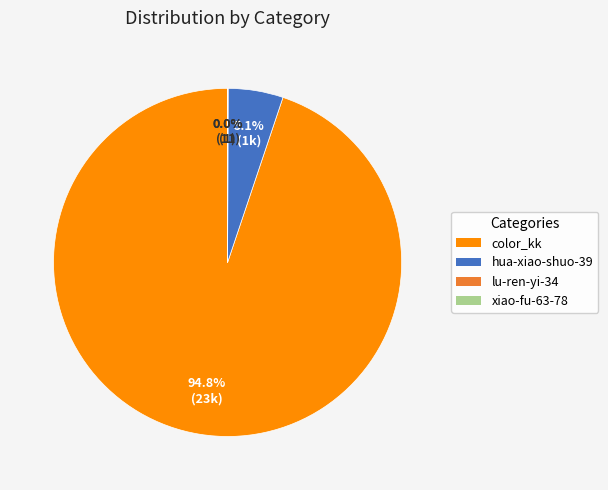

Combined, do hua-xiao-shuo-39 and color_kk account for over 50%?

Yes